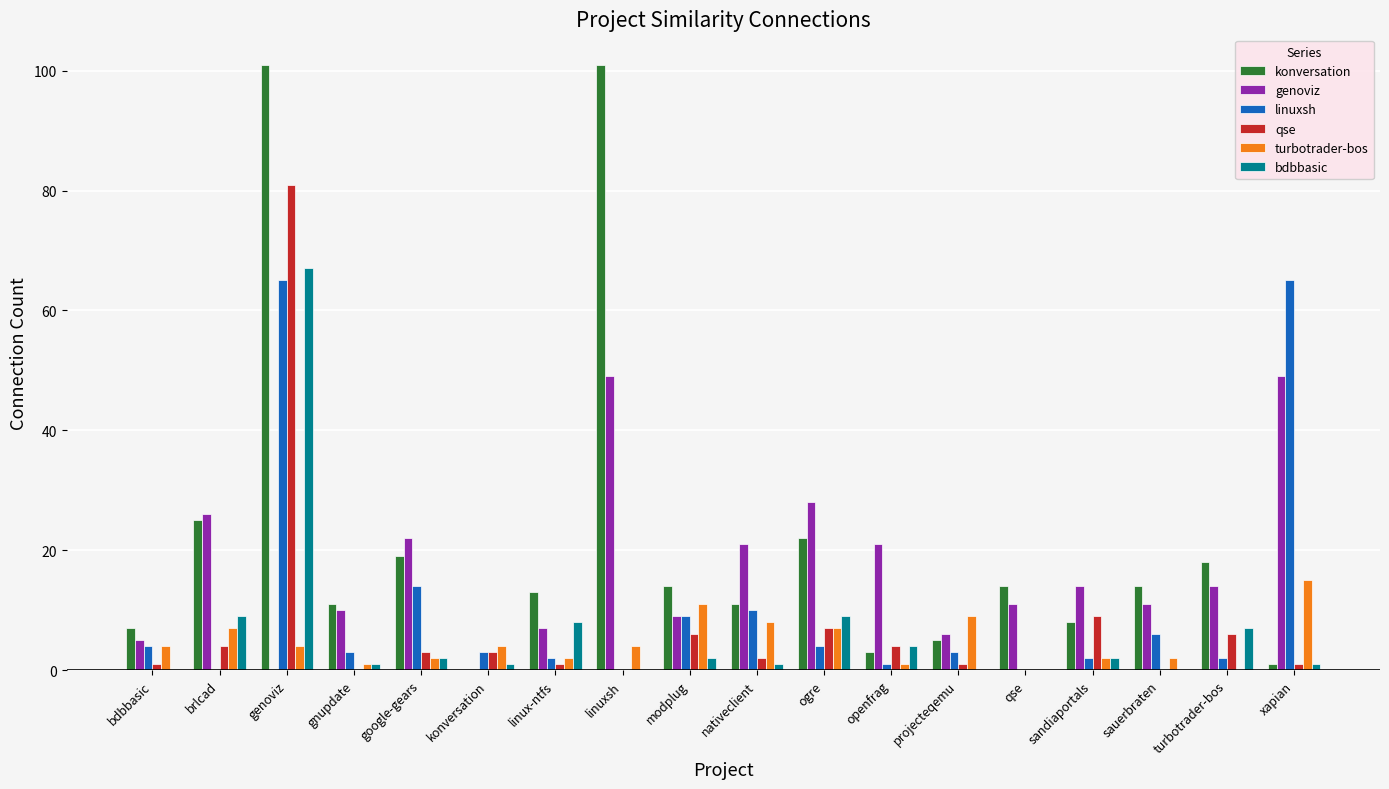

The value of turbotrader-bos at nativeclient is 8. True or false?

True